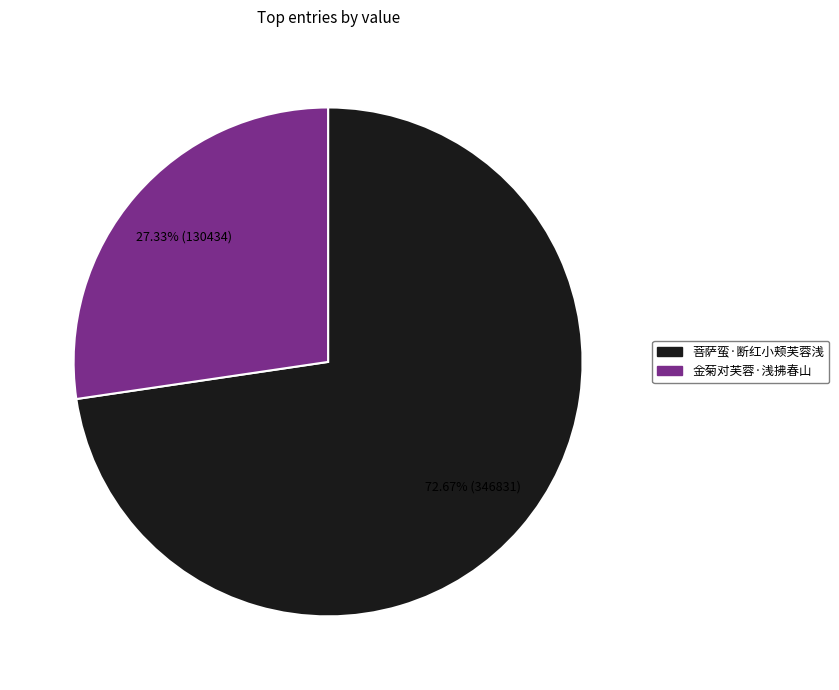

What percentage do 金菊对芙蓉·浅拂春山 and 菩萨蛮·断红小颊芙蓉浅 together represent?

100.0%